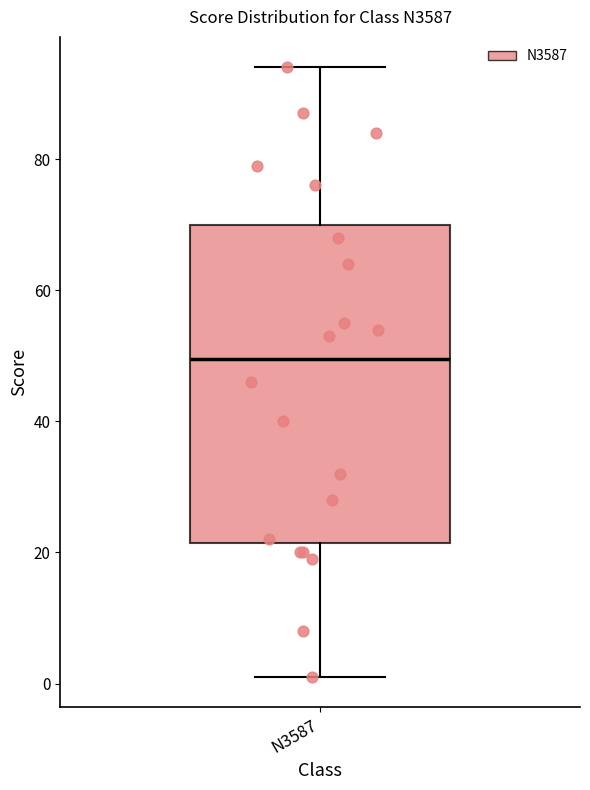

Transcribe this box plot: give where the median line is, the range the box spans, and where the two whiskers end, as read against the y-axis. The values are not printed on the chart, so give them approximately, as read against the axis.

median 50, box 22 to 70, whiskers 2 to 94